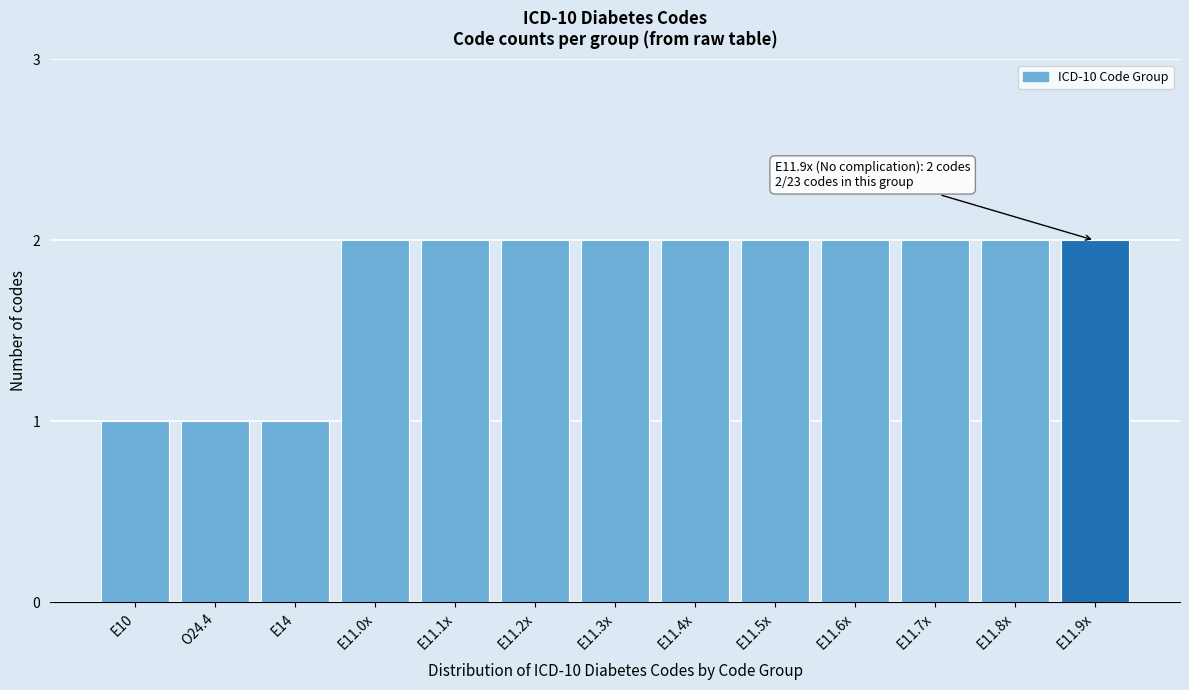

Reading right to left, what are all the values shown in this chart?

2	2	2	2	2	2	2	2	2	2	1	1	1